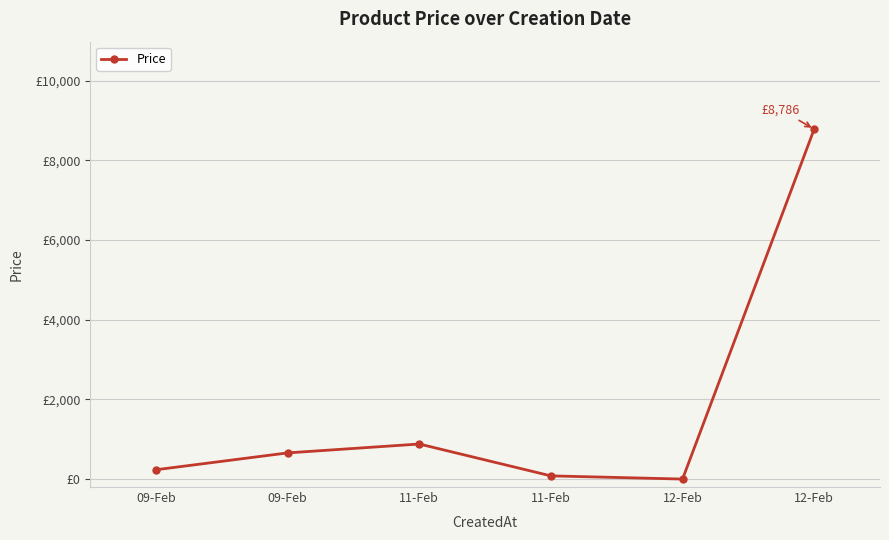

What is the sum of all values?

10637